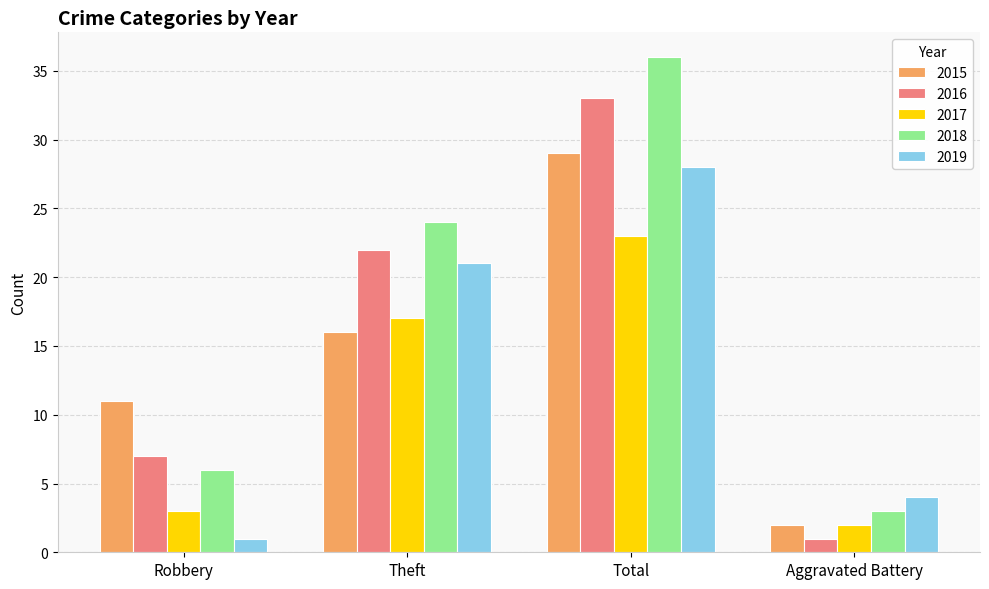

How many bars are there in total?

20